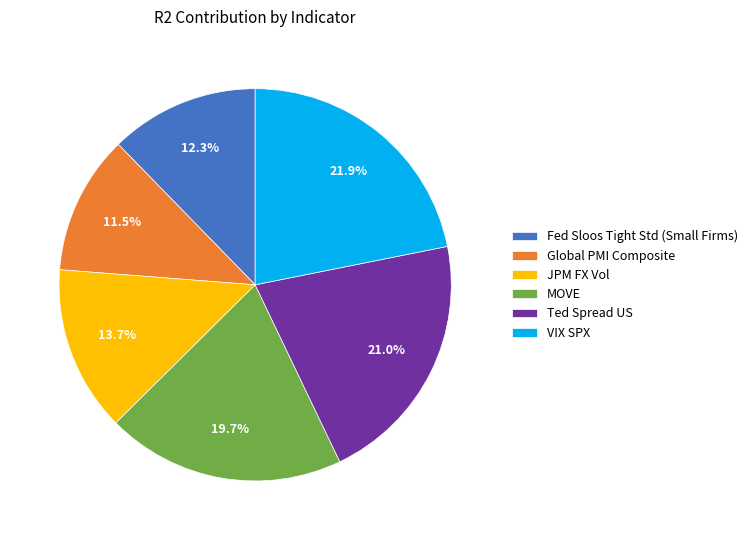

Combined, what portion of the pie is Ted Spread US and Global PMI Composite?

32.5%